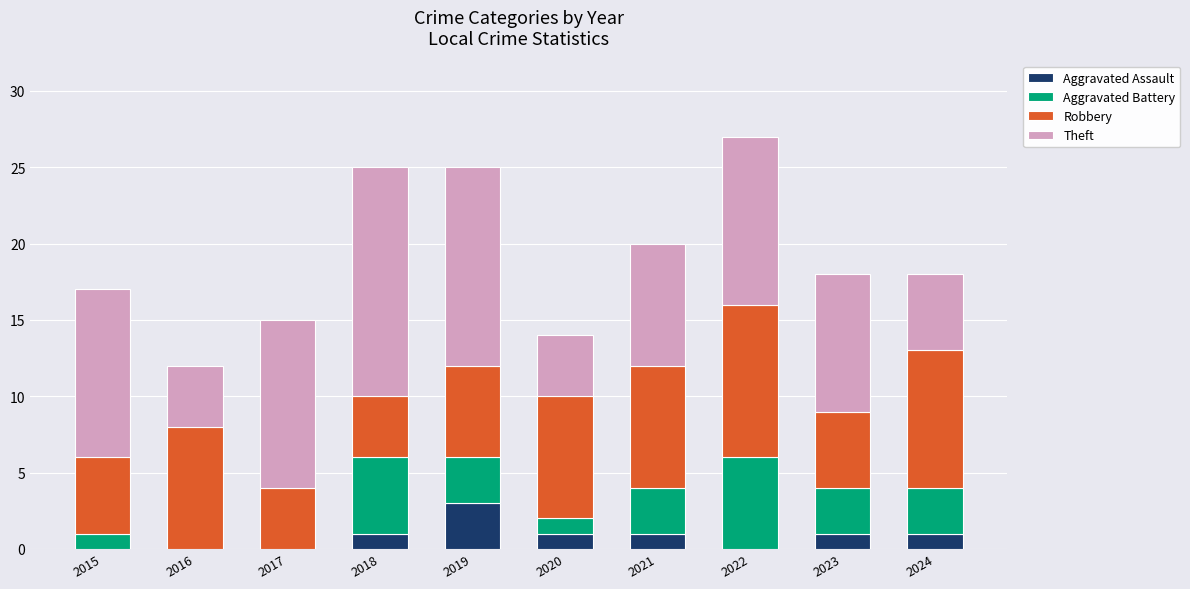

How many distinct data groups are displayed?

4